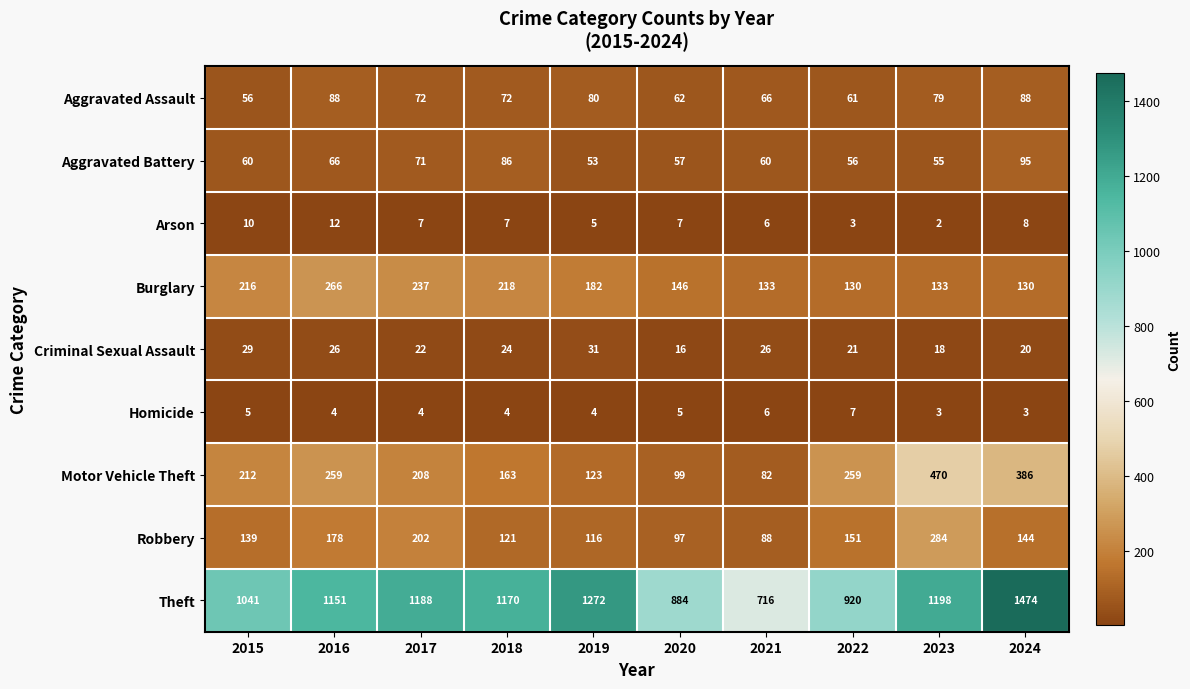

Where is Robbery nearest to the value 186?

2016